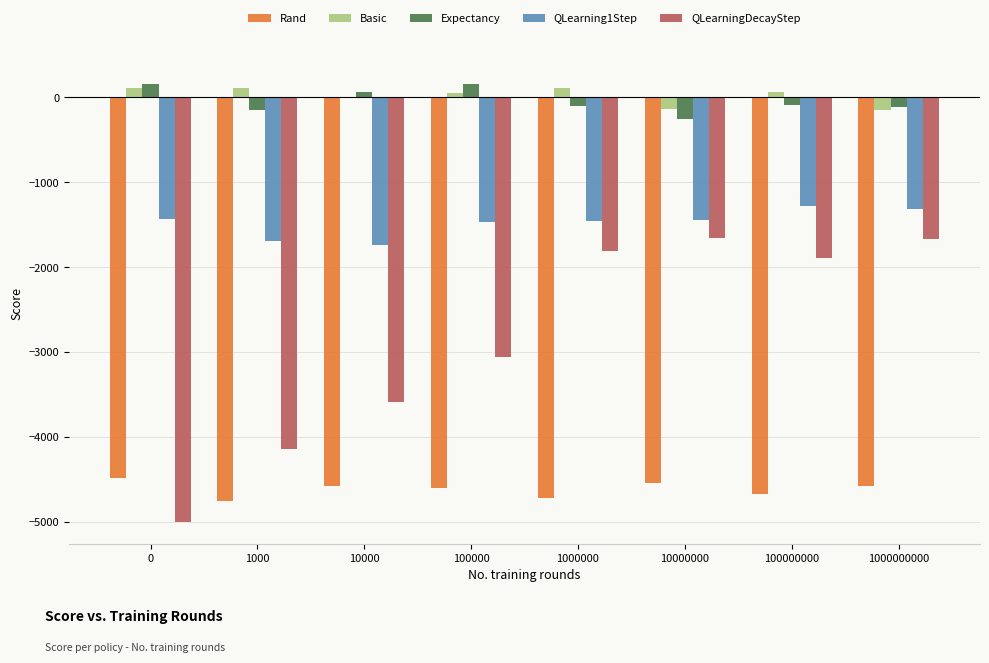

Which series changed the most between 10000 and 100000000?

QLearningDecayStep